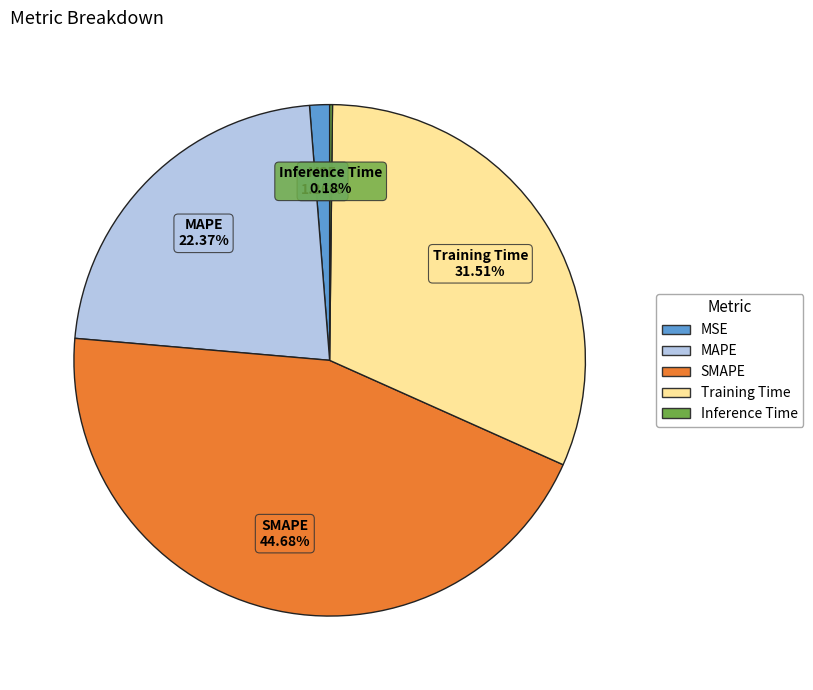

Does MAPE represent more than half of the total?

No